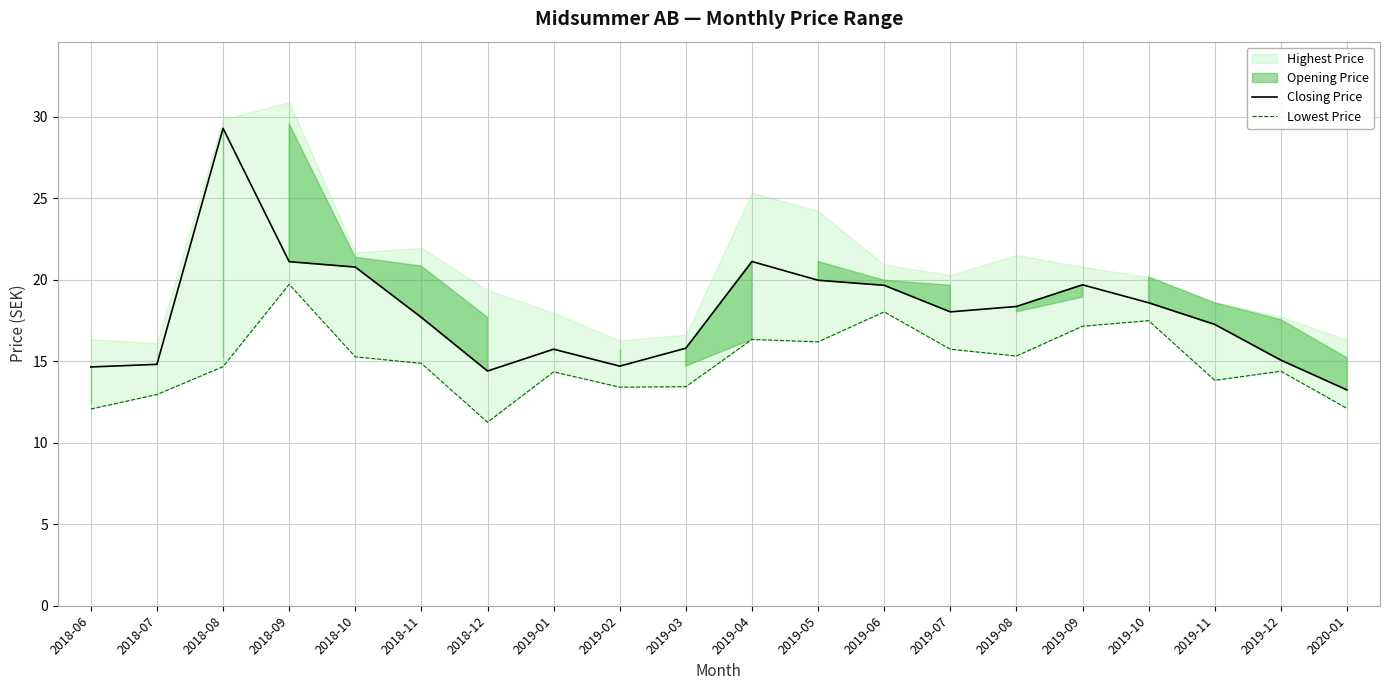

True or false: Lowest Price and Closing Price intersect in this chart.

False